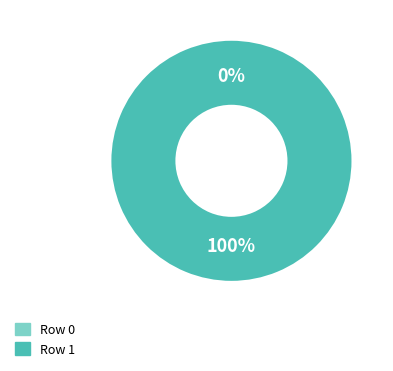

What is the largest slice in the pie chart?

Row 1